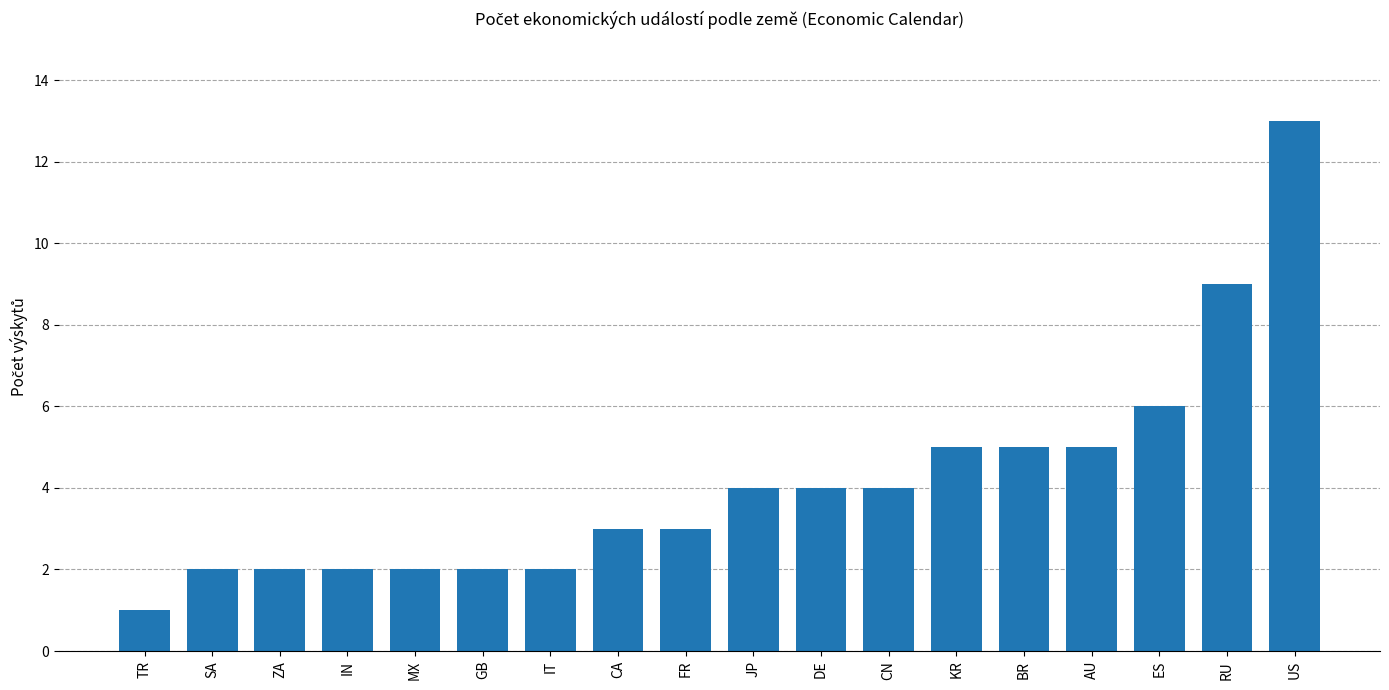

At which label is the value closest to 7?

ES